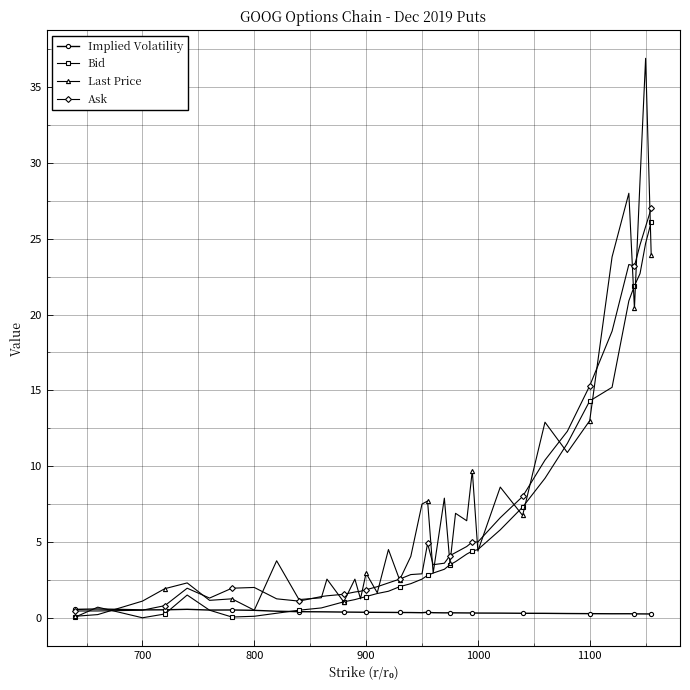

What is the highest value of the Bid series?

26.1